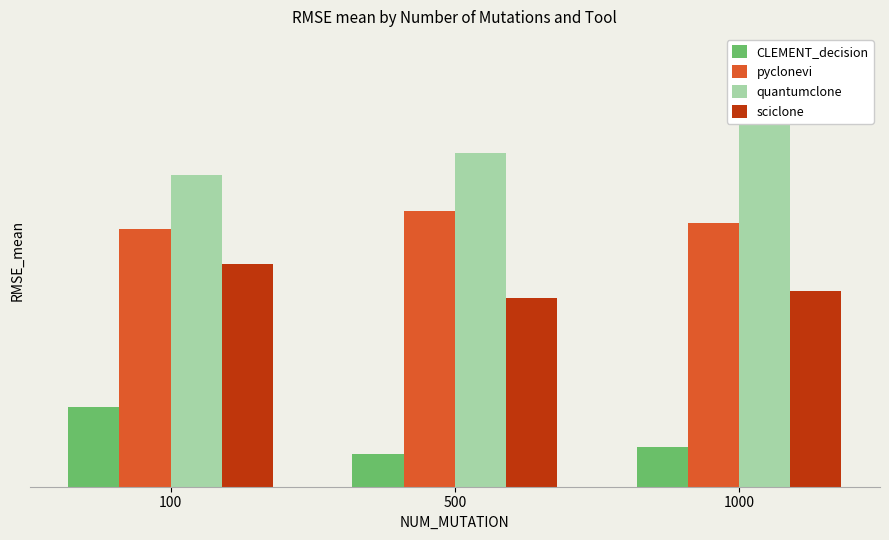

What is the sum of the quantumclone values at 500 and 1000?

5.6